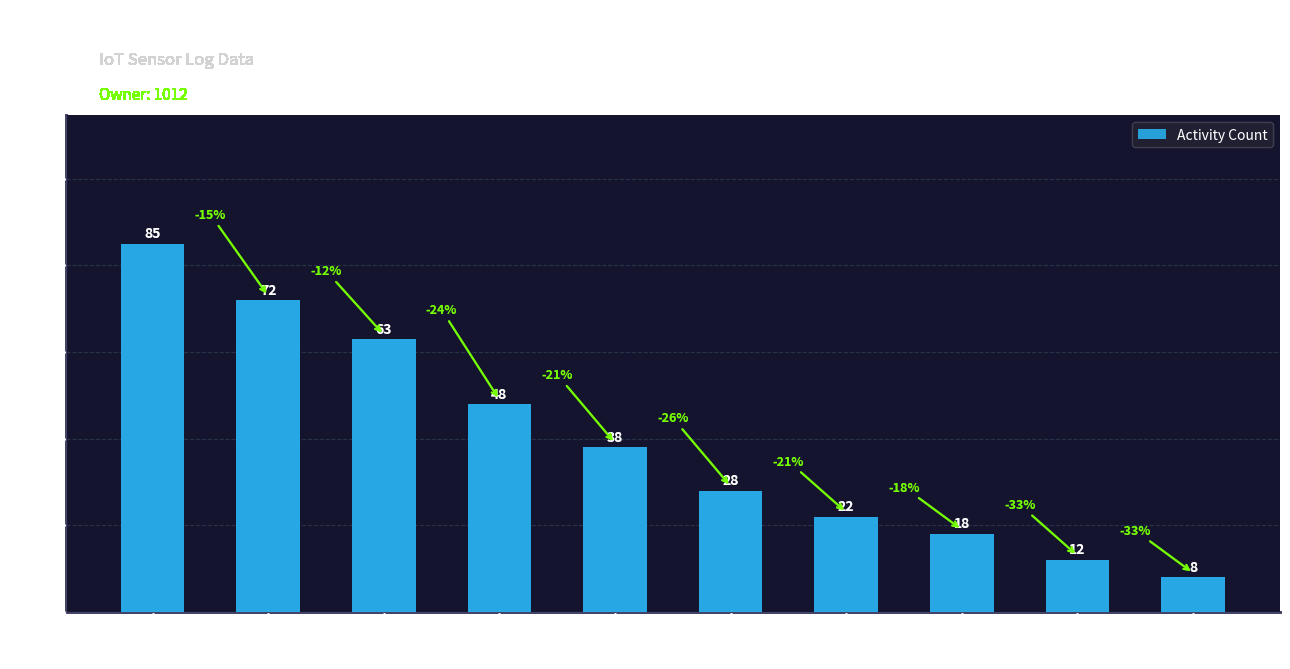

Is it true that the value at 일반 약 복용 is 14?

False